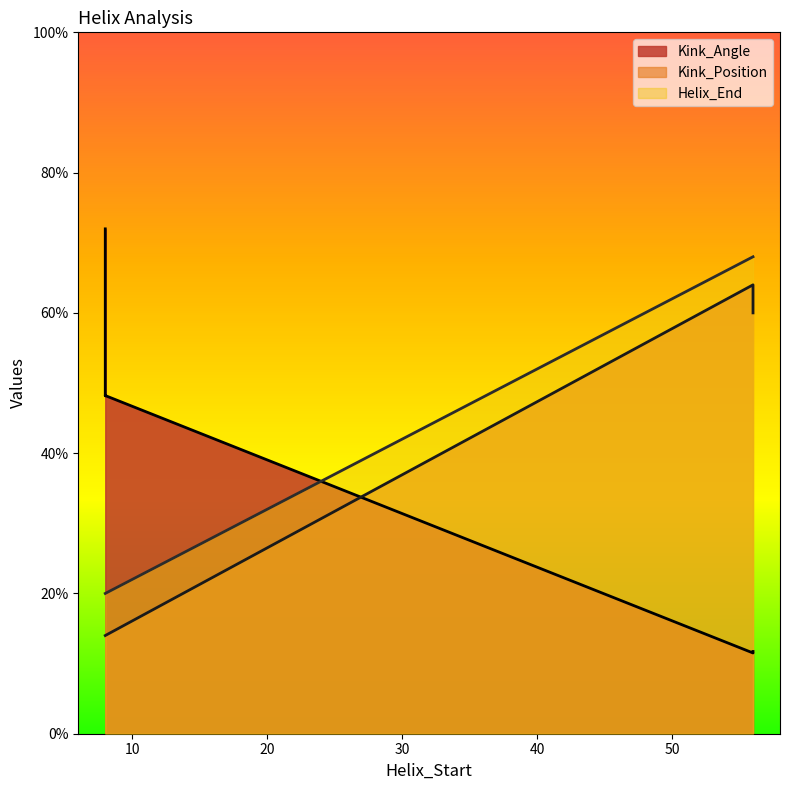

At which label does Kink_Position reach its peak?

56